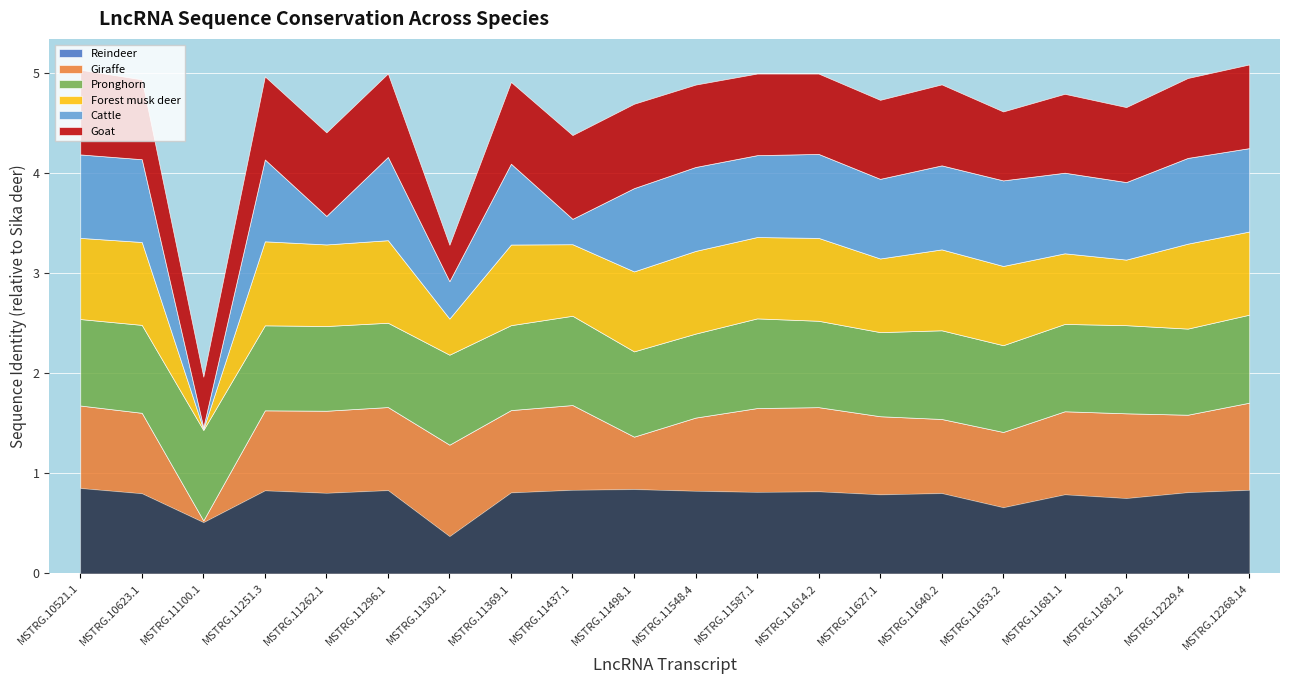

What is the difference between the highest and lowest values at MSTRG.11262.1?

0.6